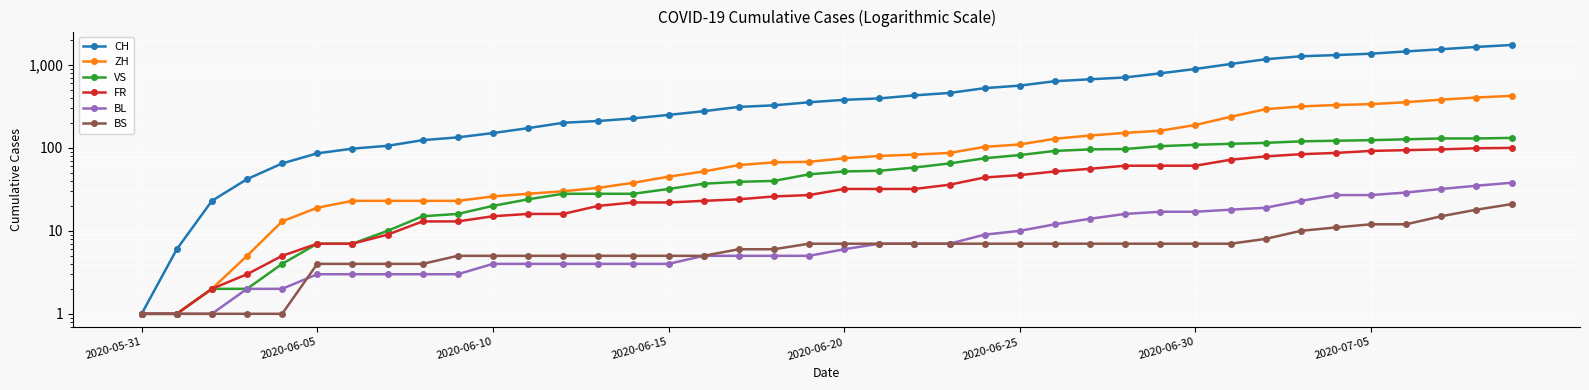

How many lines are shown in the chart?

6